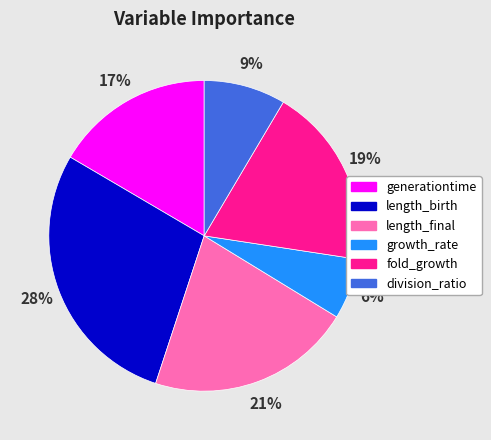

Which slice is the largest?

length_birth